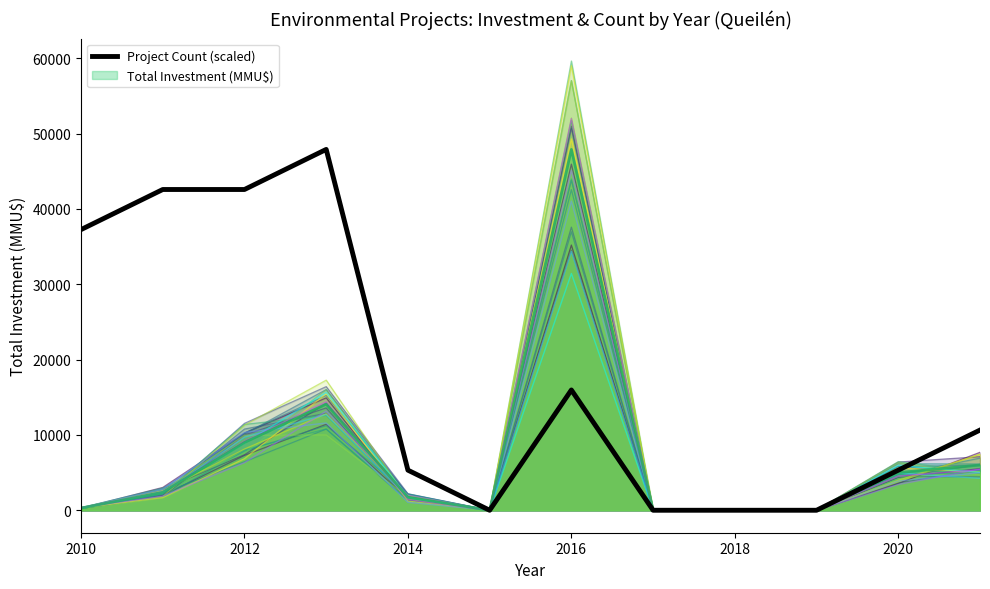

At which label does Total Investment (MMU$) reach its peak?

2016